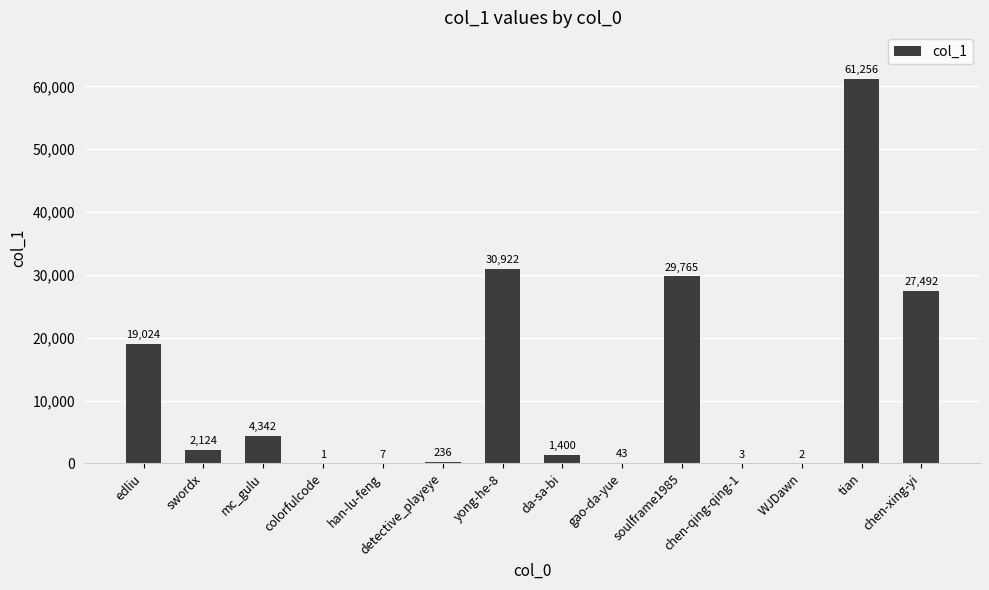

What is the sum of all values?

176617